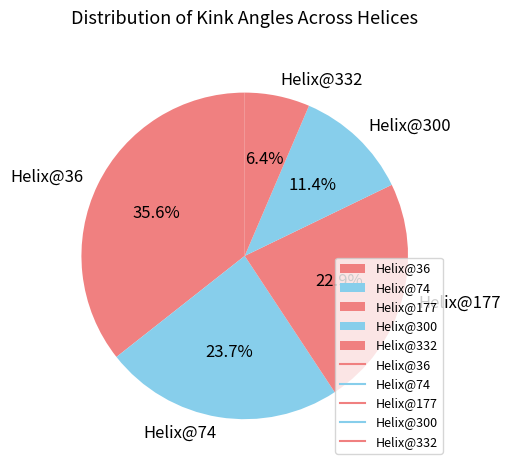

Approximately how many times larger is the value at Helix@36 compared to Helix@300?

3.1